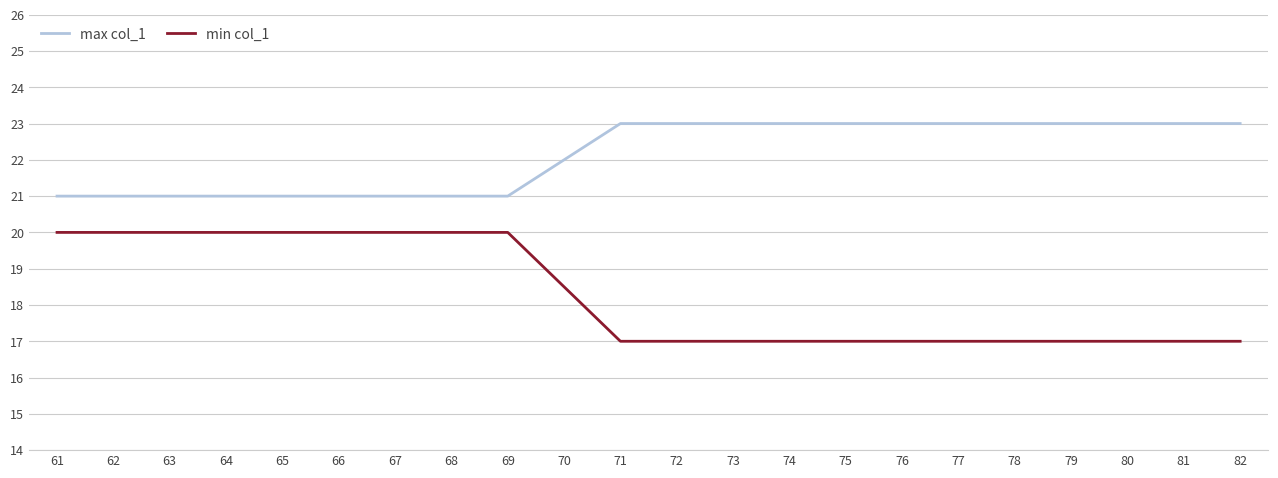

The value of max col_1 at 66 is 32. True or false?

False